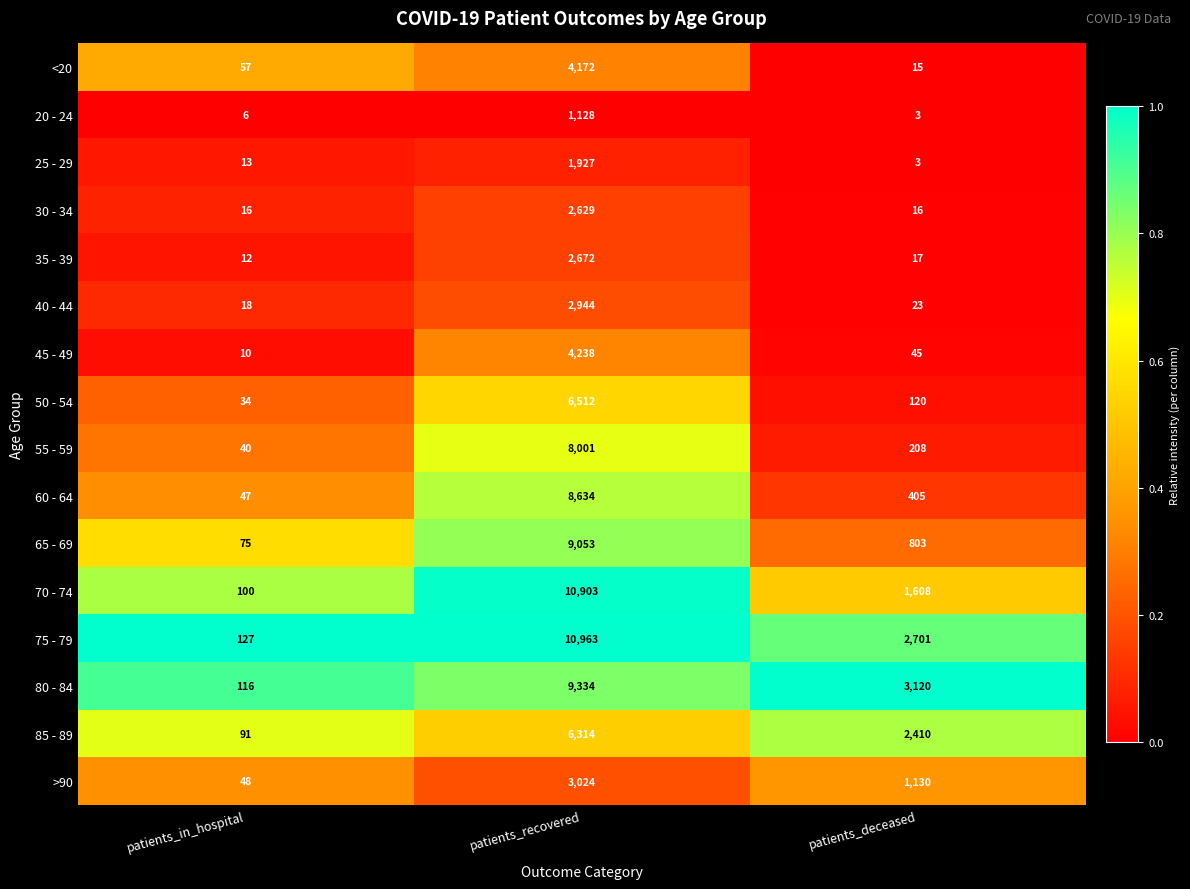

The >90 series shows 2019 at patients_recovered. True or false?

False